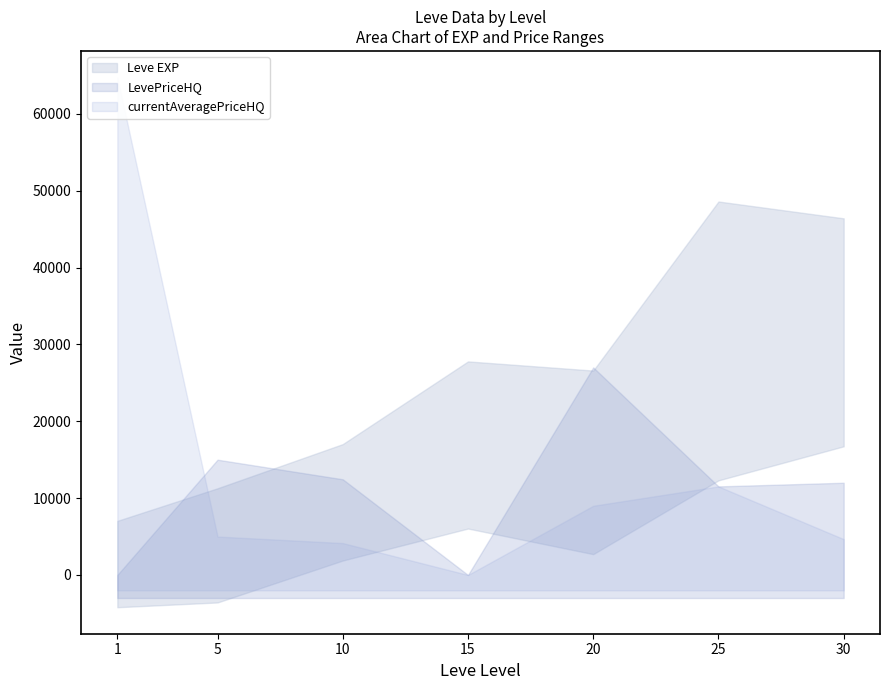

How many data points does each series have?

7